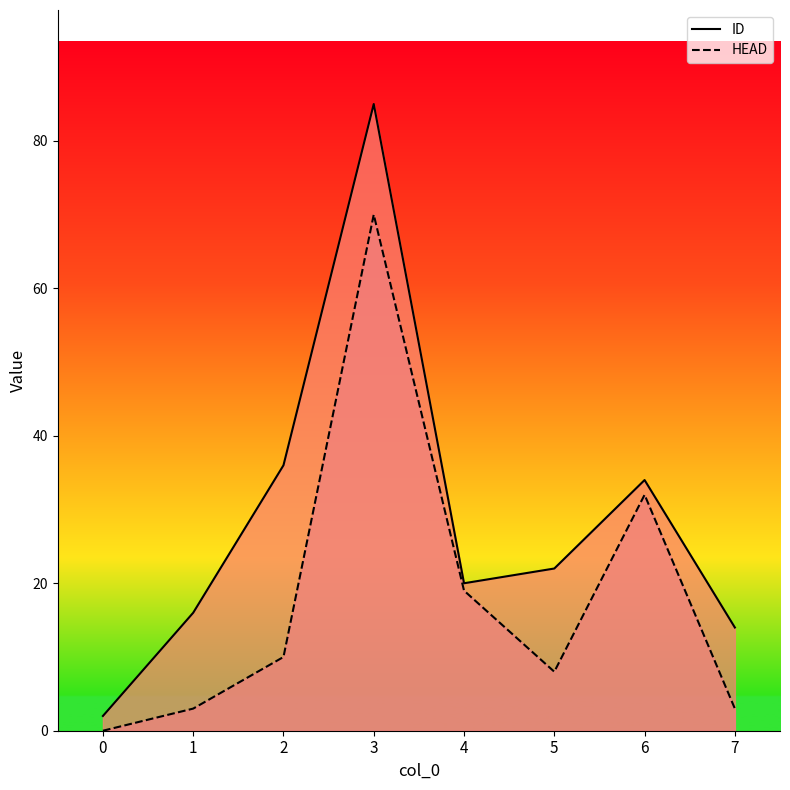

At how many categories does at least one series exceed 34?

2